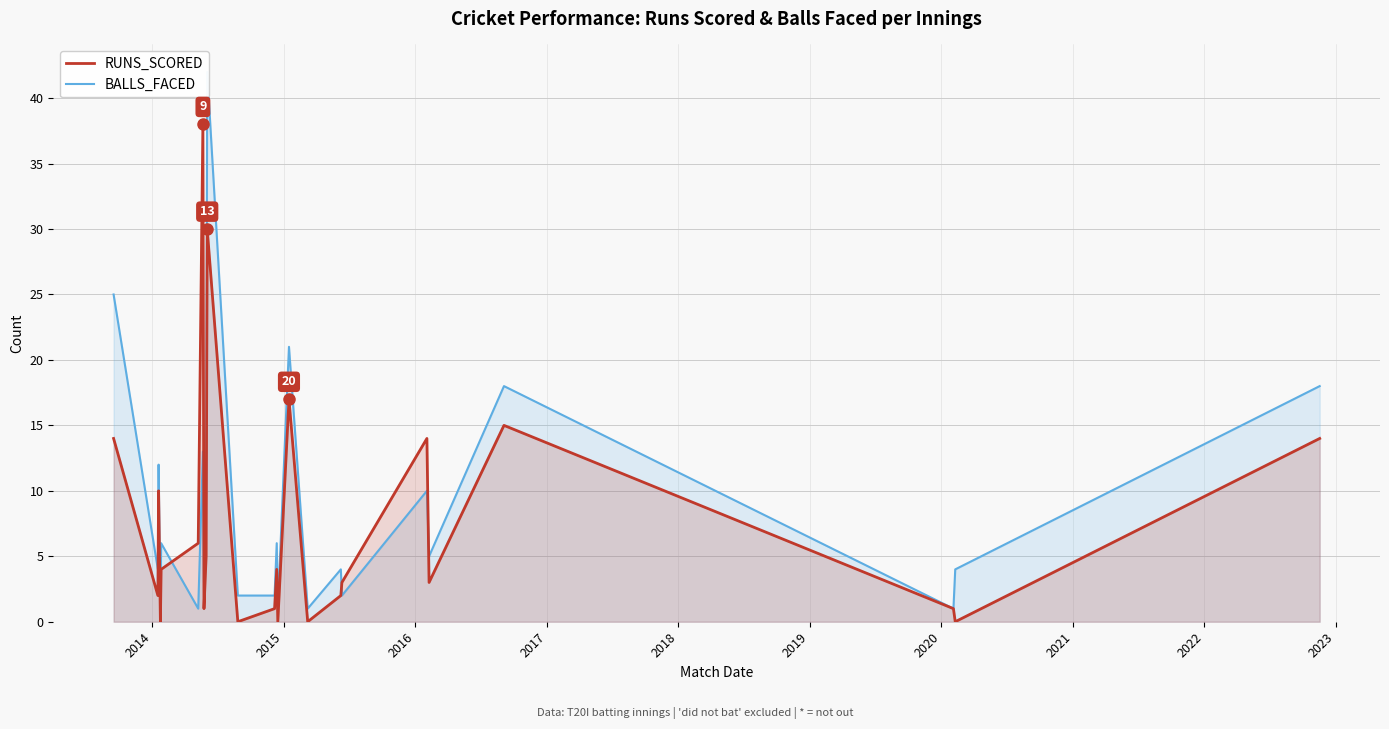

How many series are shown in this chart?

2